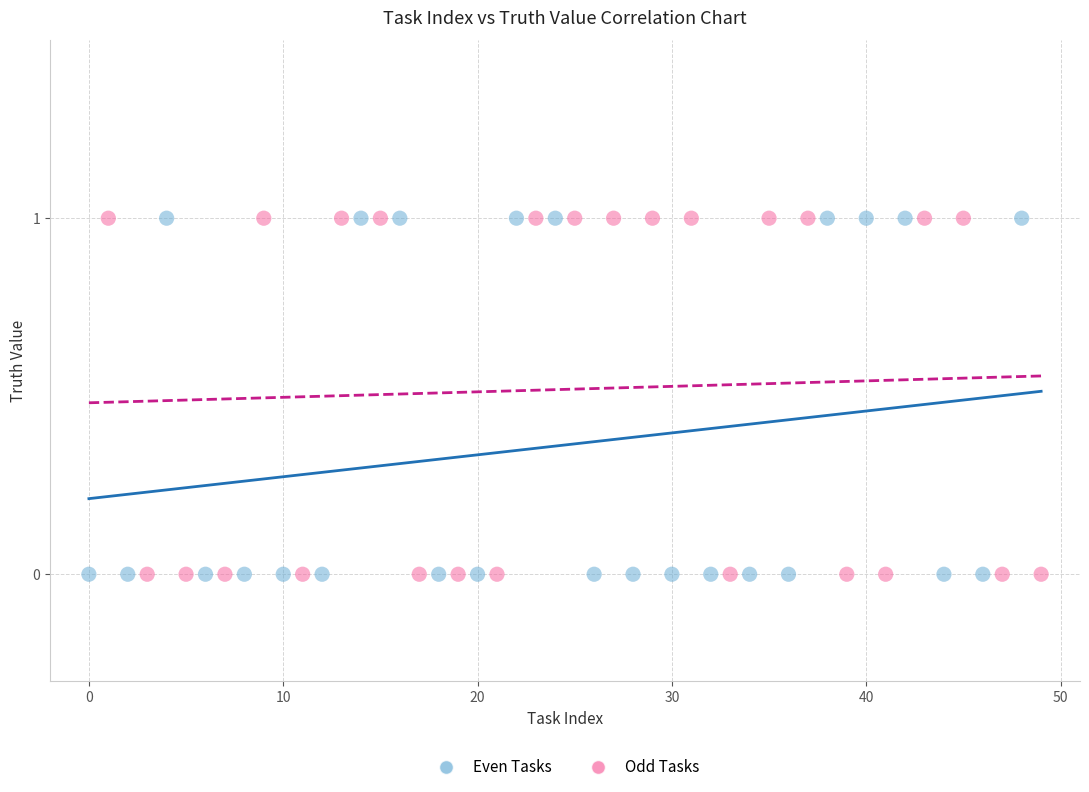

What are all the series names shown in the legend?

Even Tasks, Odd Tasks